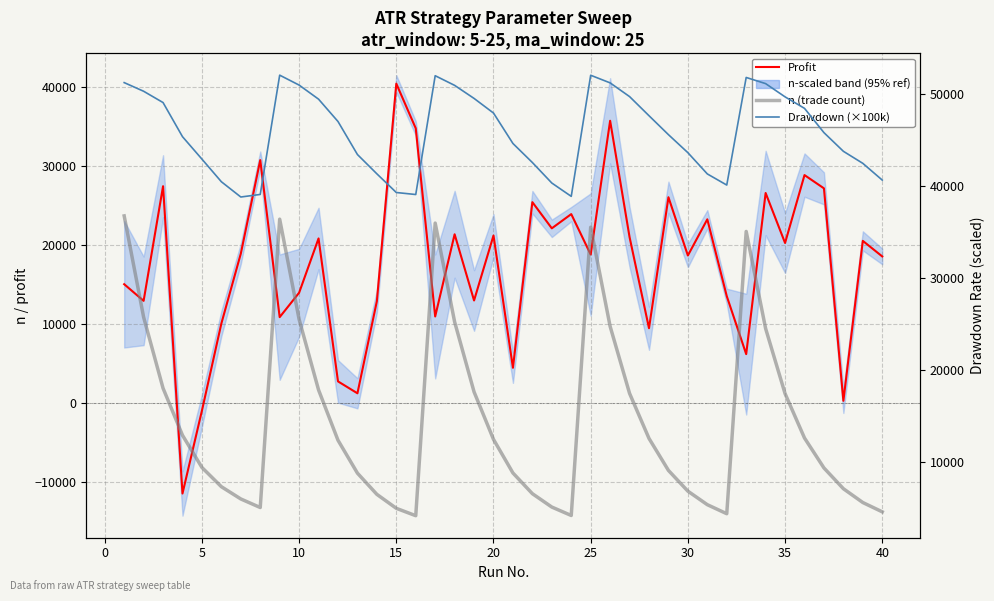

Reading left to right, list all the values displayed in this chart.

Profit: 15046.0	12944.0	27428.0	-11402.0	-928.0	10086.0	18910.0	30726.0	10884.0	13970.0	20830.0	2766.0	1262.0	12900.0	40388.0	34742.0	10970.0	21354.0	12990.0	21196.0	4488.0	25414.0	22108.0	23904.0	18794.0	35698.0	20996.0	9482.0	26036.0	18674.0	23246.0	13540.0	6210.0	26572.0	20256.0	28834.0	27160.0	310.0	20522.0	18554.0
n (trade count): 36726.0	25716.0	17986.0	12870.0	9370.0	7278.0	5946.0	5015.0	36372.0	25474.0	17802.0	12330.0	8752.0	6446.0	4928.0	4126.0	35946.0	25200.0	17590.0	12424.0	8770.0	6520.0	5065.0	4149.0	35496.0	24714.0	17426.0	12528.0	9050.0	6794.0	5323.0	4341.0	35038.0	24476.0	17400.0	12573.0	9318.0	7060.0	5558.0	4545.0
Drawdown (×100k): 51220.0	50280.0	49050.0	45340.0	42900.0	40440.0	38780.0	39060.0	52030.0	50950.0	49420.0	46990.0	43400.0	41300.0	39270.0	39050.0	51970.0	50920.0	49500.0	47910.0	44600.0	42530.0	40300.0	38850.0	52020.0	51190.0	49700.0	47620.0	45560.0	43600.0	41290.0	40080.0	51780.0	51110.0	49670.0	48420.0	45780.0	43750.0	42440.0	40620.0